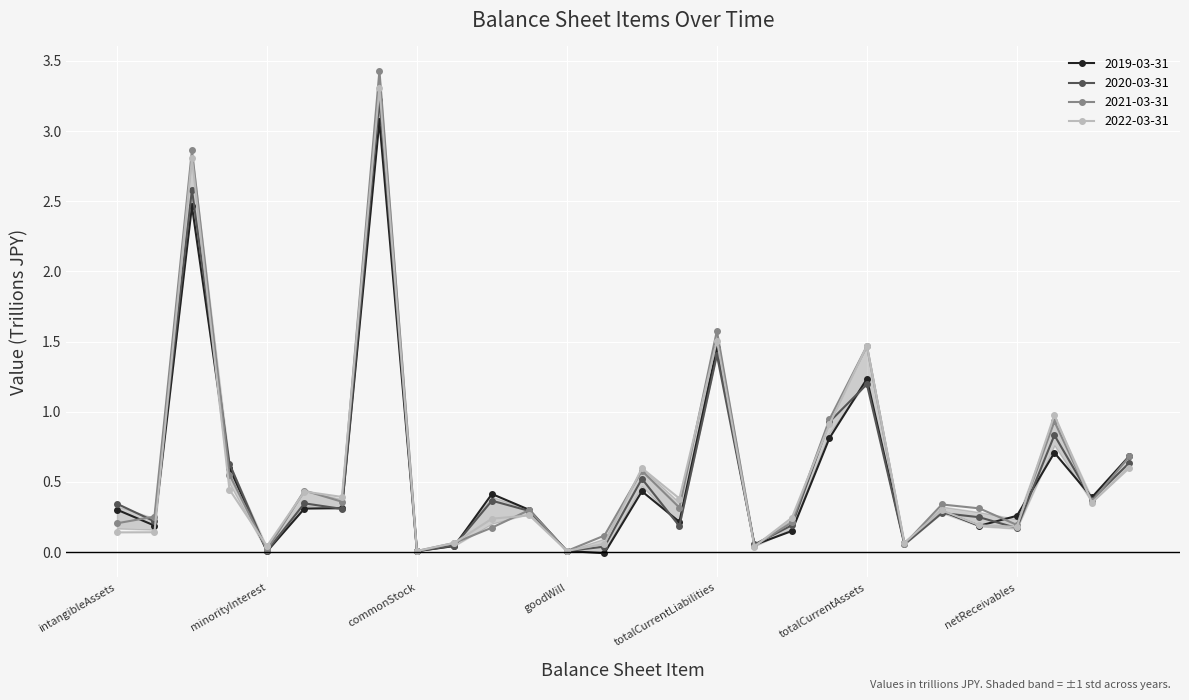

Is the value of 2020-03-31 at treasuryStock greater than the value of 2022-03-31 at otherLiab?

No